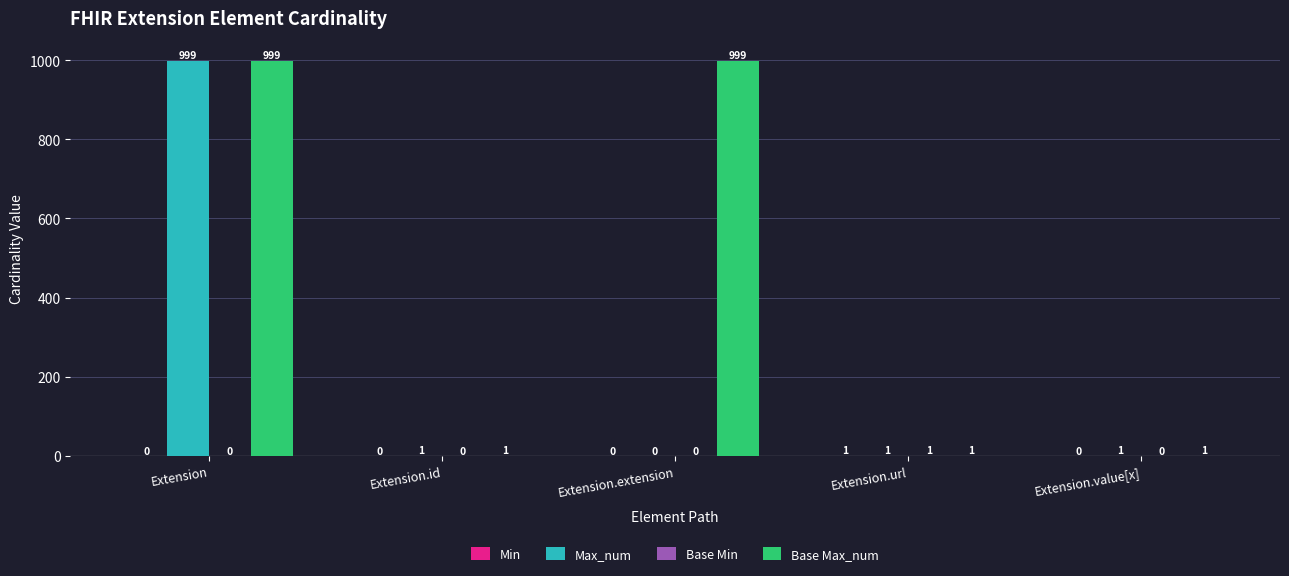

What is the maximum value shown in the chart?

999